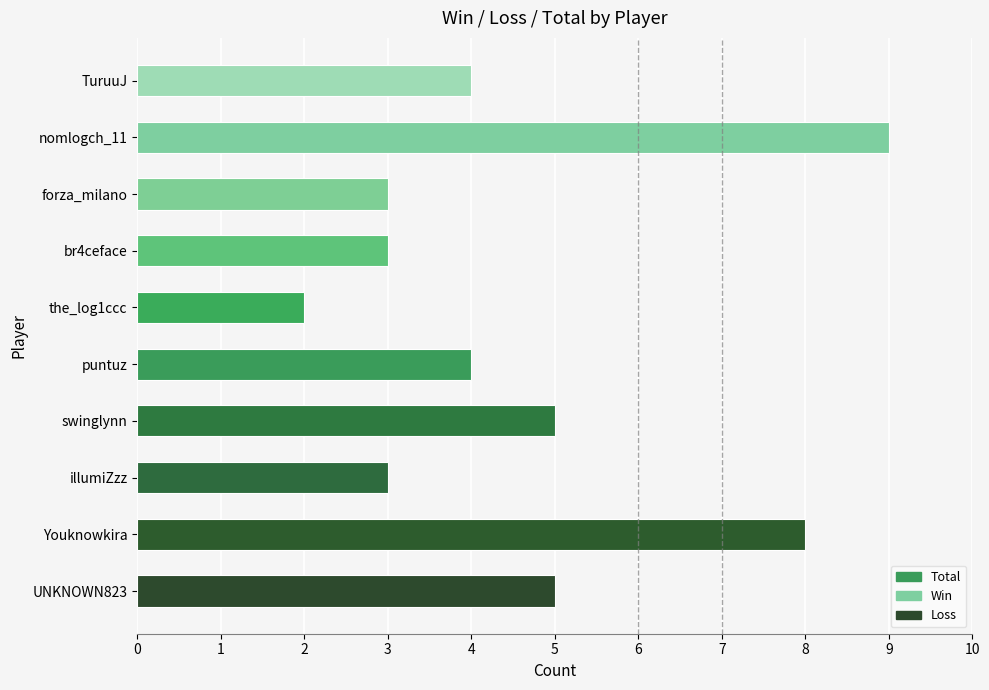

Count the number of data series in this chart.

1